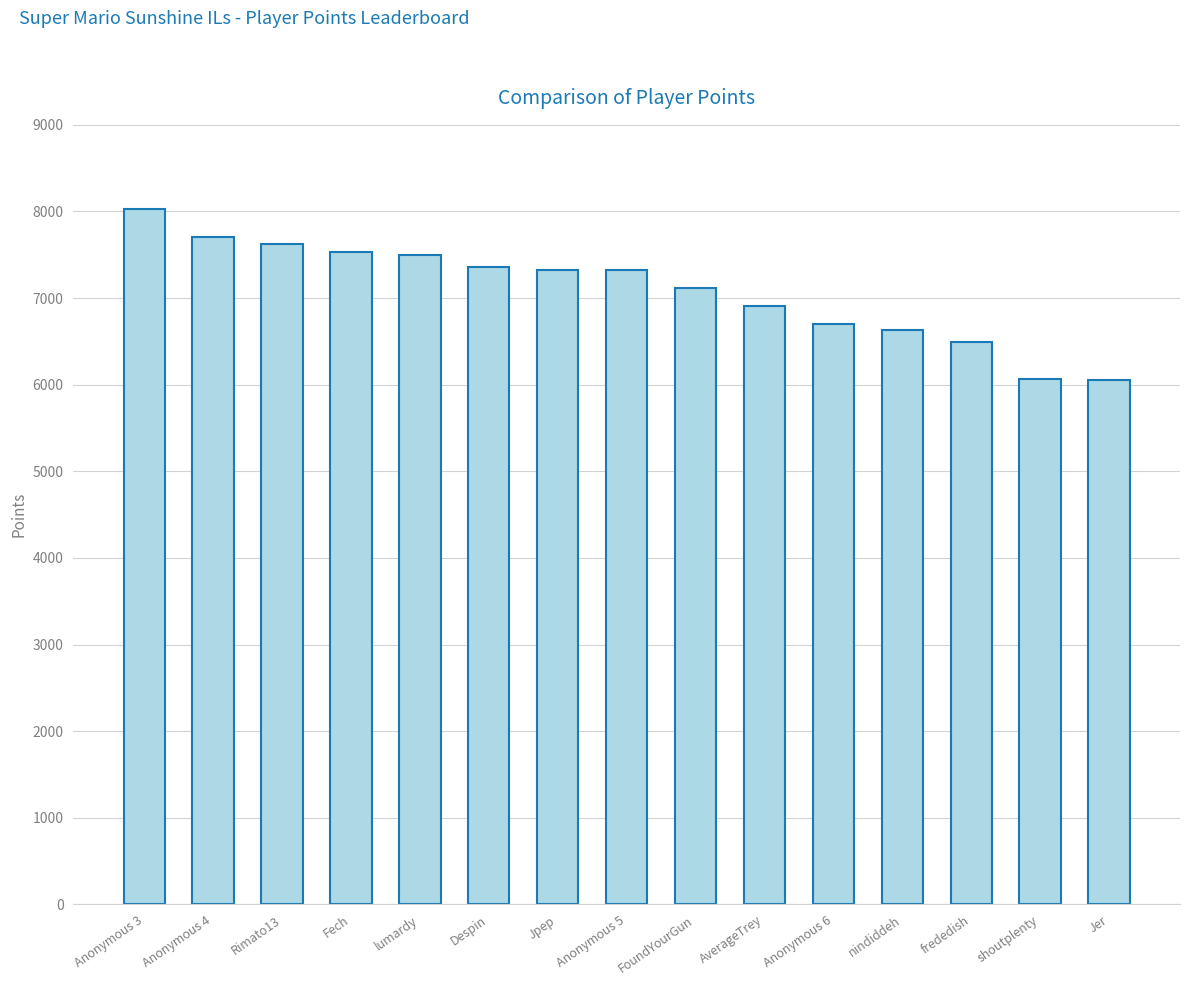

What is the label of the 5th bar from the left?

lumardy